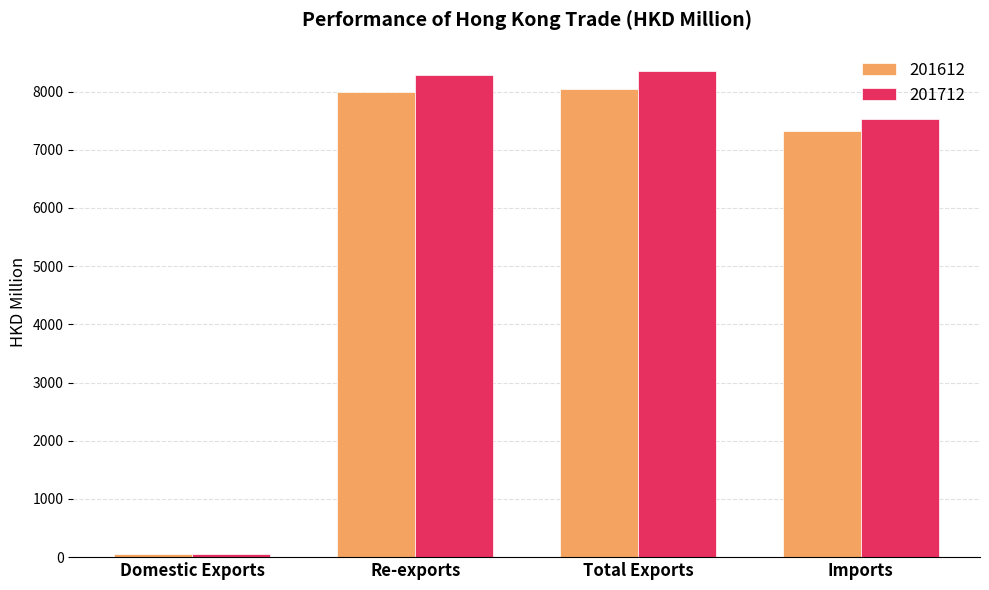

Which series changed the most between Domestic Exports and Imports?

201712